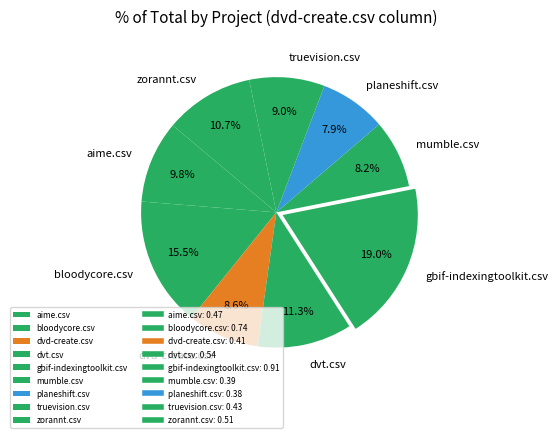

Which slice is the largest?

gbif-indexingtoolkit.csv